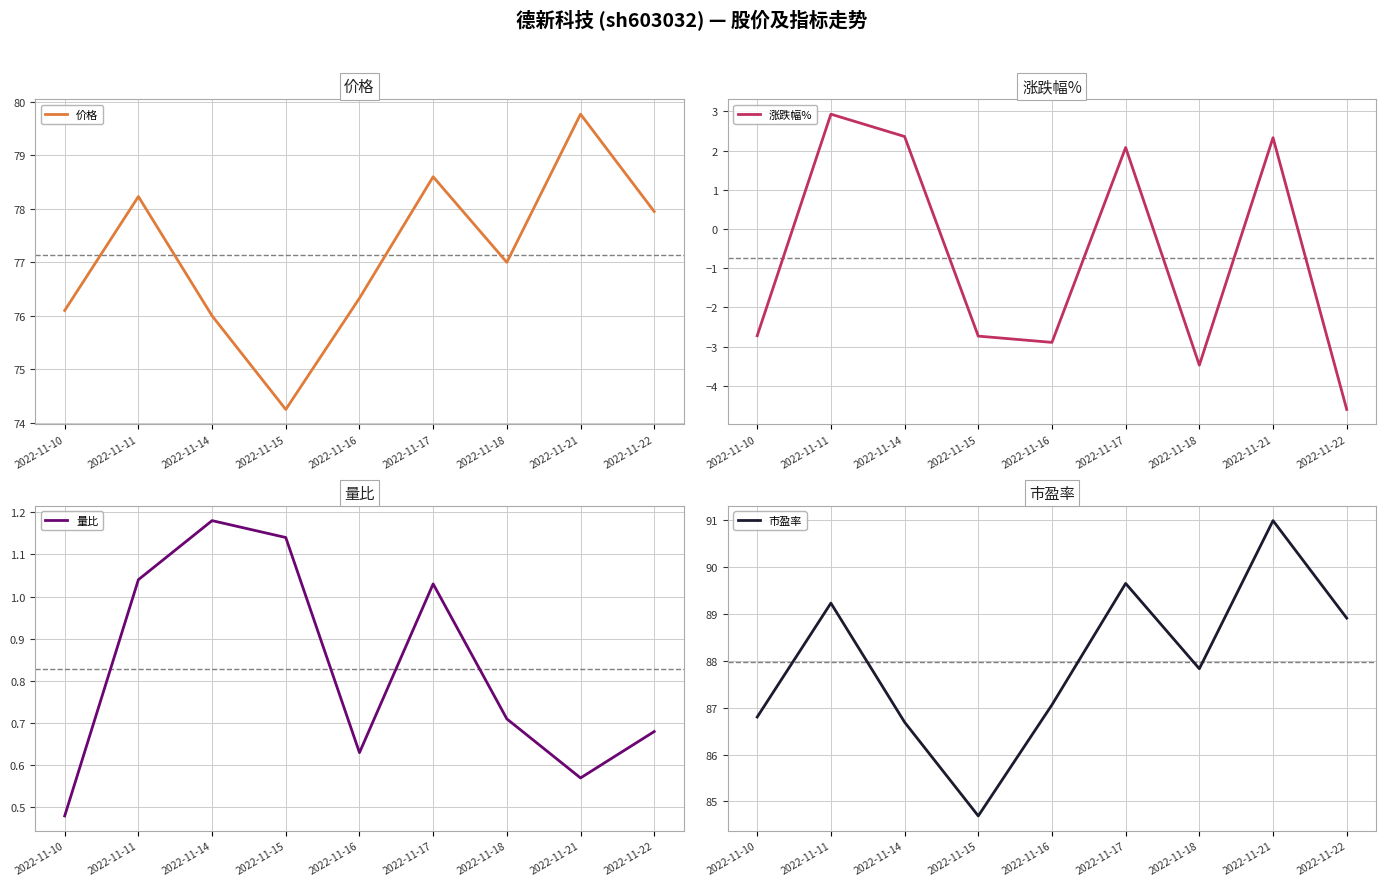

Does the chart display data point markers on the line(s)?

No